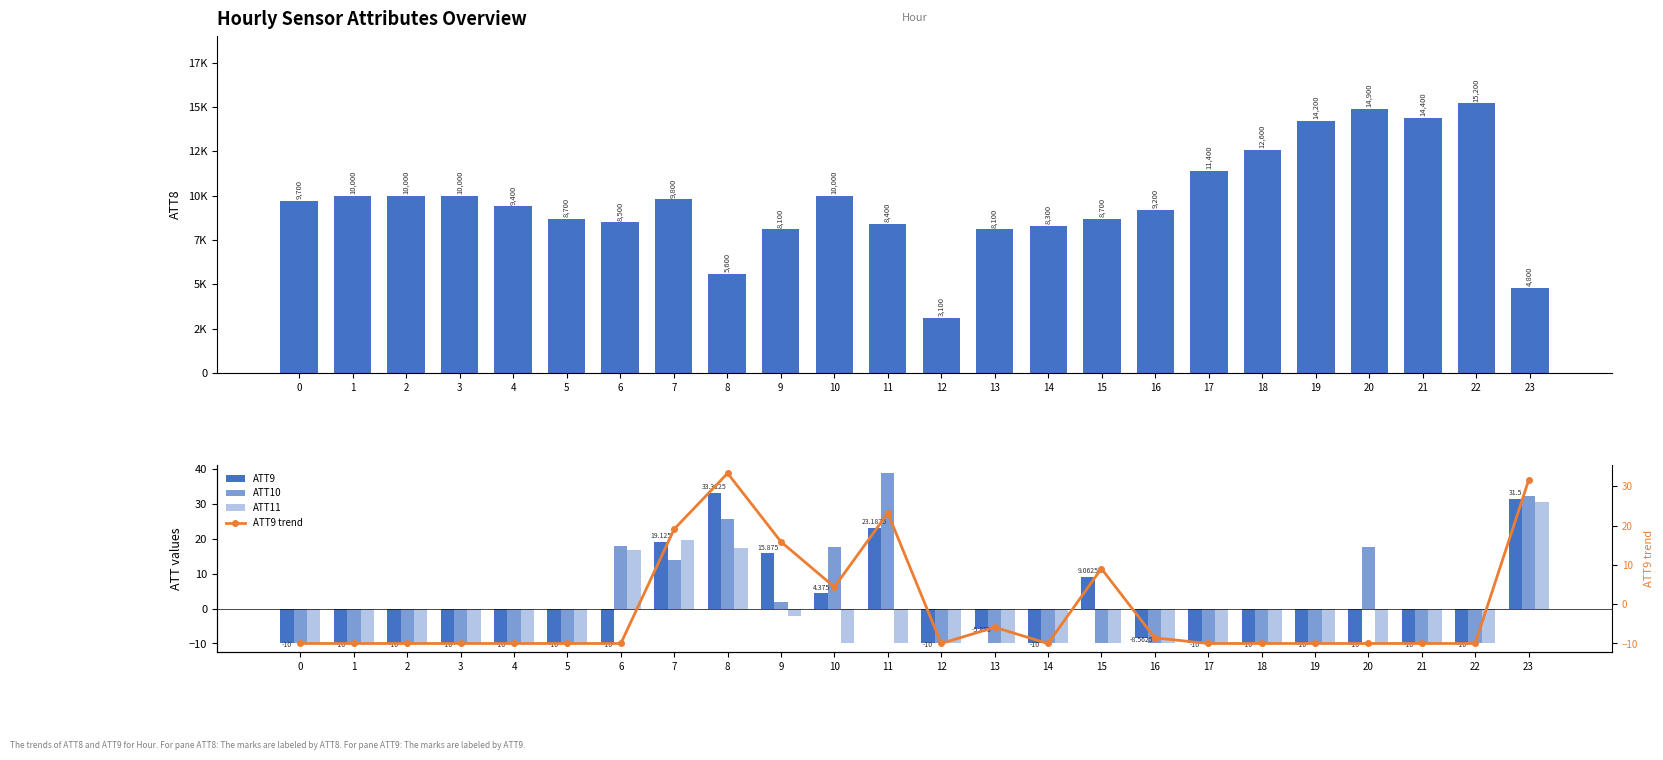

What value does the ATT9 series have at 16?

-8.6